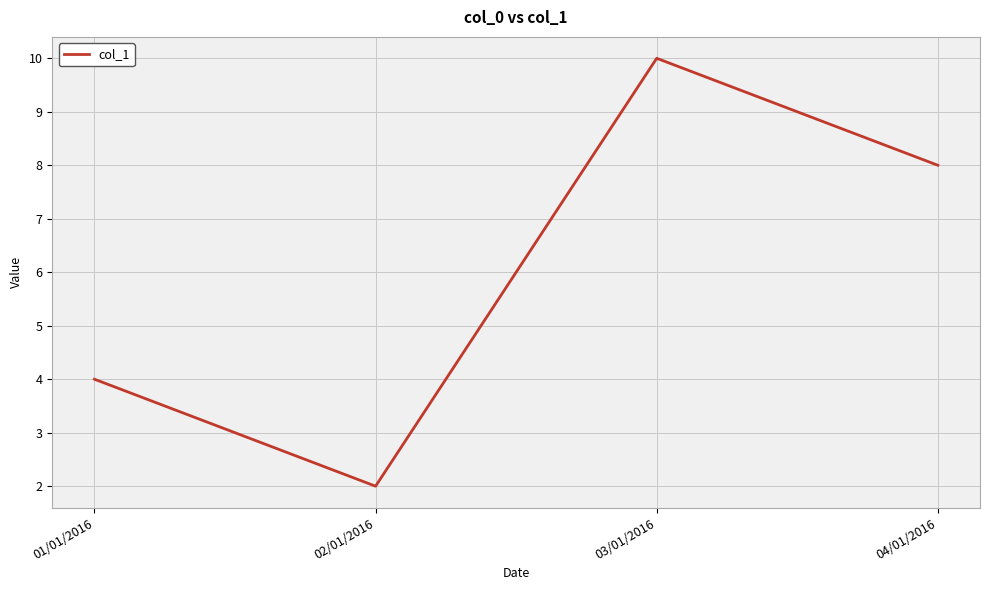

Count the number of categories in the chart.

4